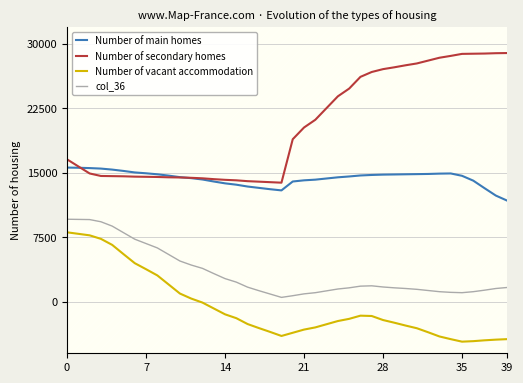

How many lines are shown in the chart?

4